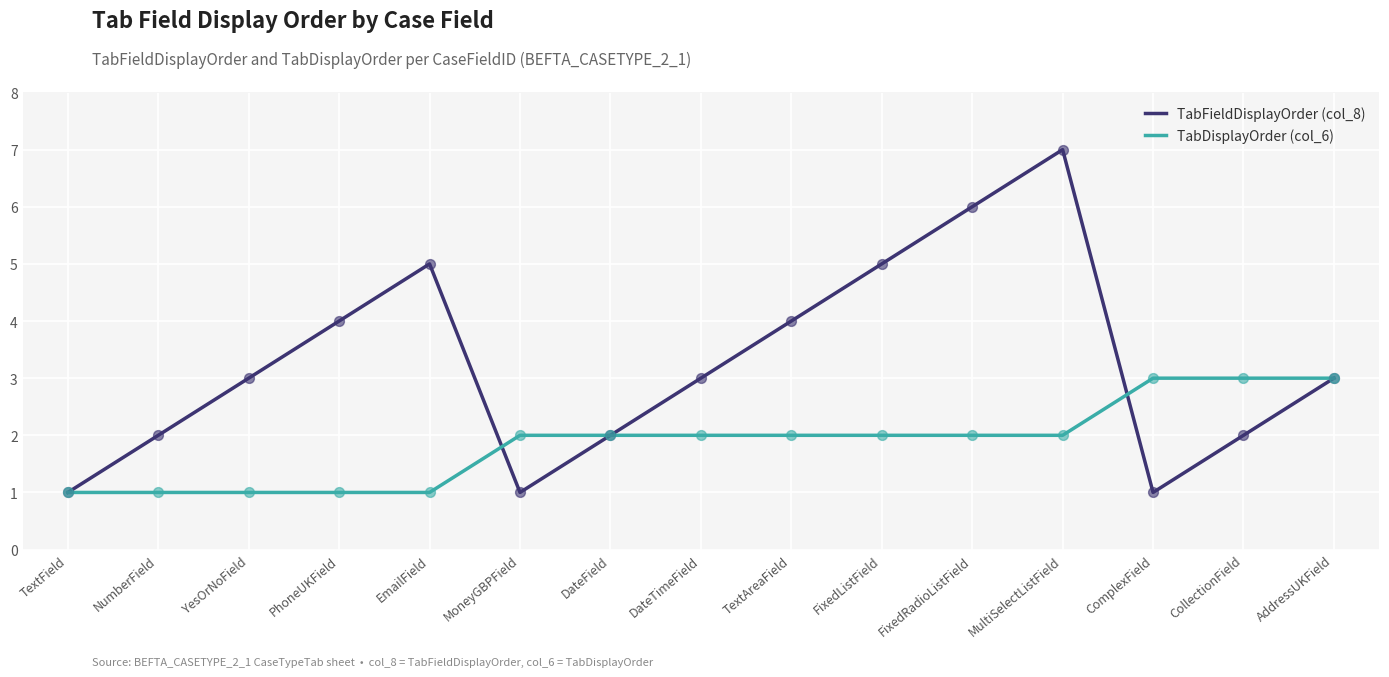

What are all the series names shown in the legend?

TabFieldDisplayOrder (col_8), TabDisplayOrder (col_6)